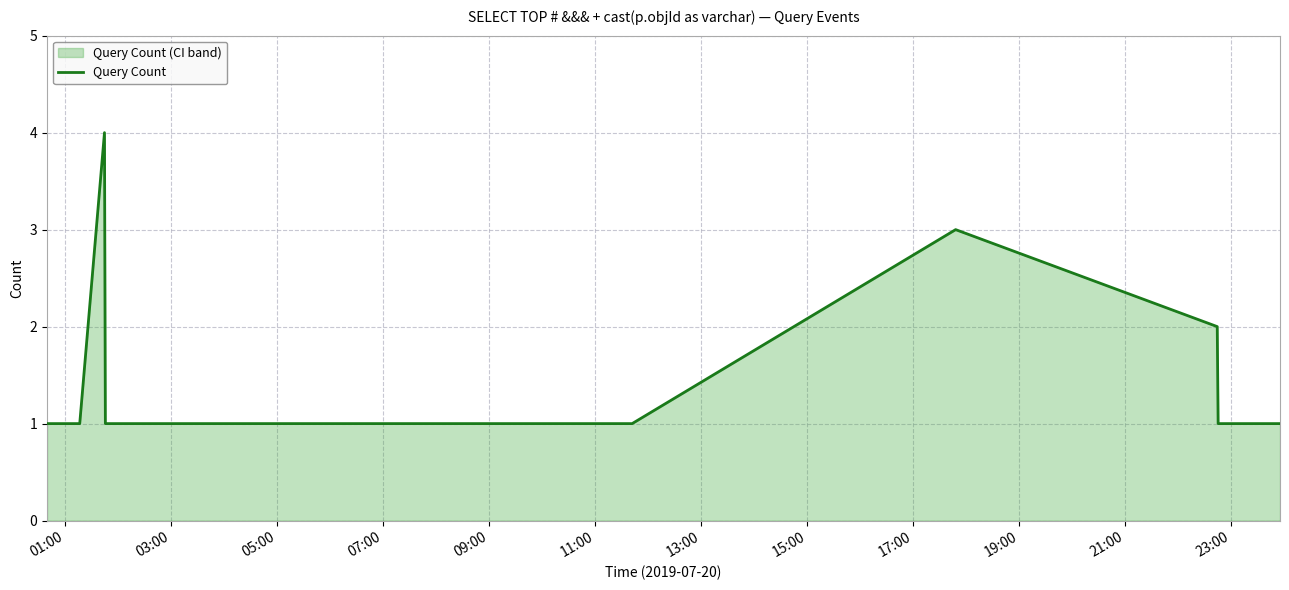

What is the greatest value displayed?

4